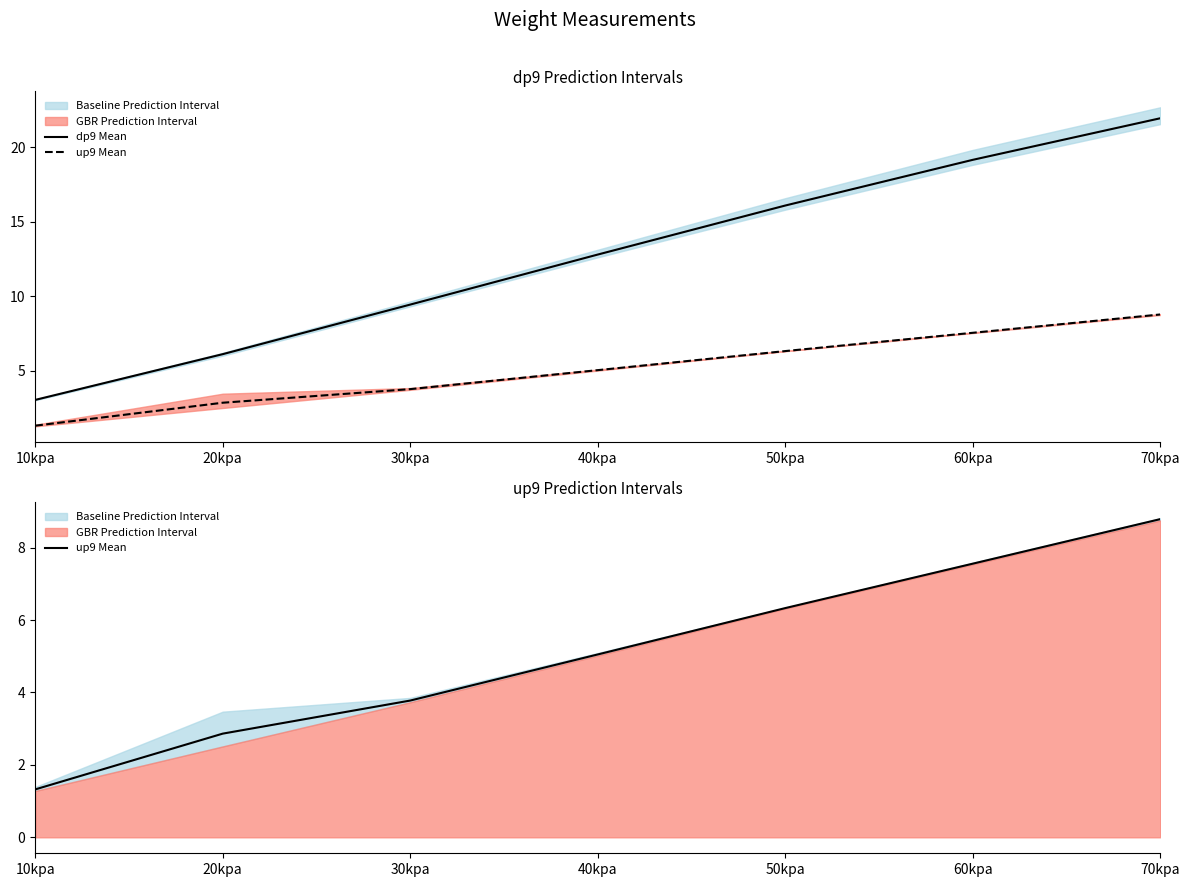

How many lines are shown in the chart?

2